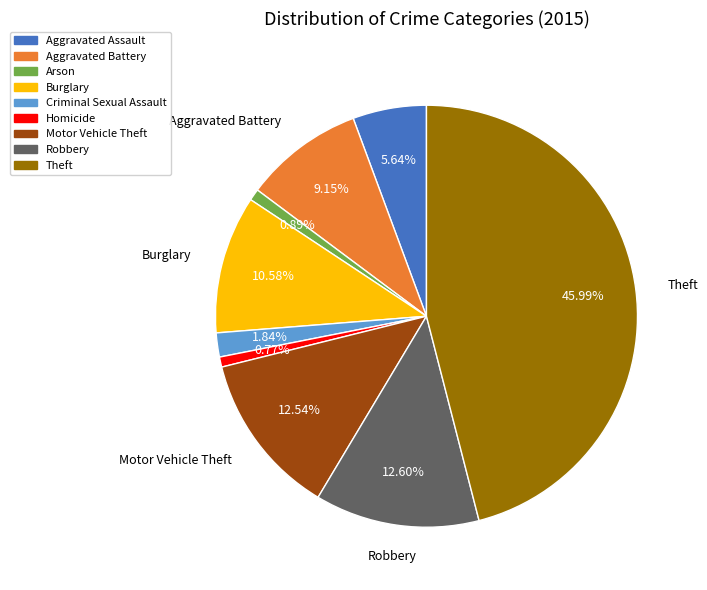

To the nearest percent, what is the difference between the Arson and Aggravated Assault slice percentages?

5%